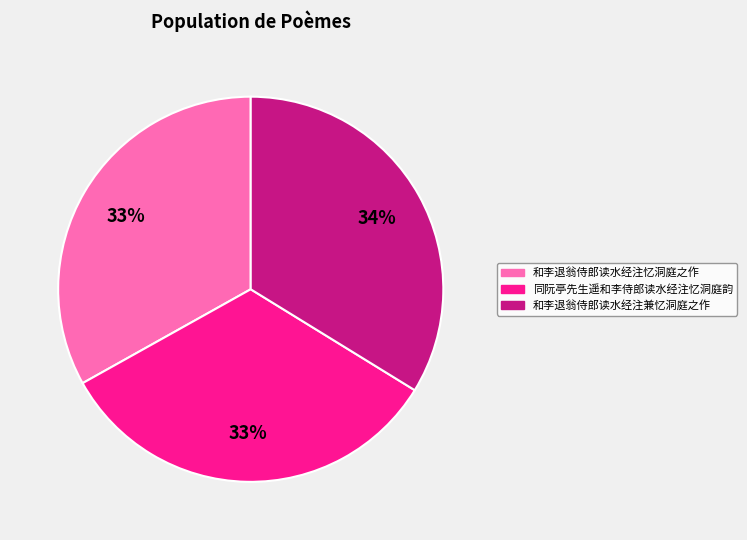

Between 和李退翁侍郎读水经注忆洞庭之作 and 和李退翁侍郎读水经注兼忆洞庭之作, which is larger?

和李退翁侍郎读水经注兼忆洞庭之作